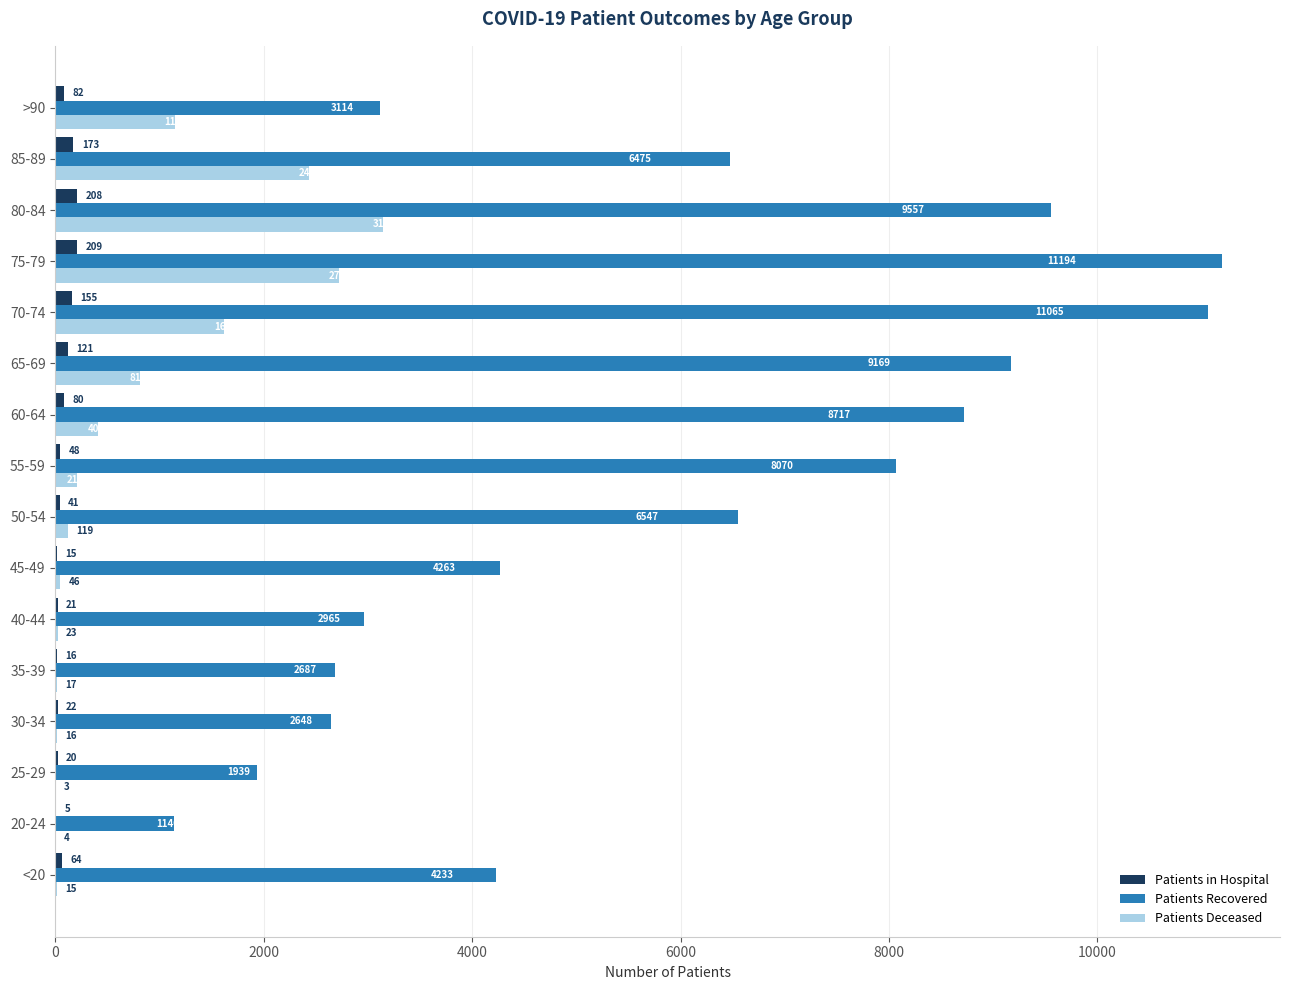

What is the total value across all series at <20?

4312